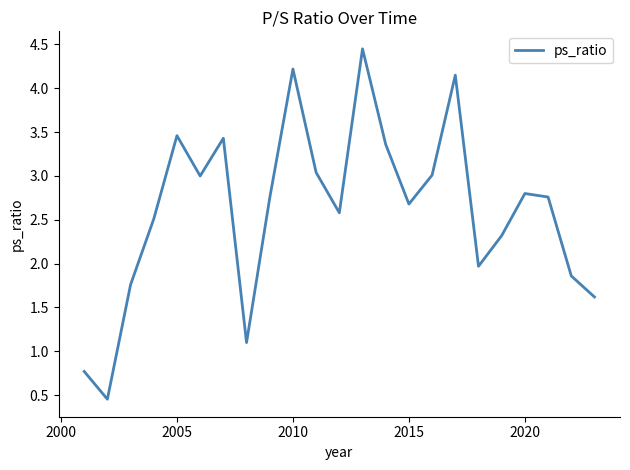

What is the difference between the maximum and minimum values?

4.0